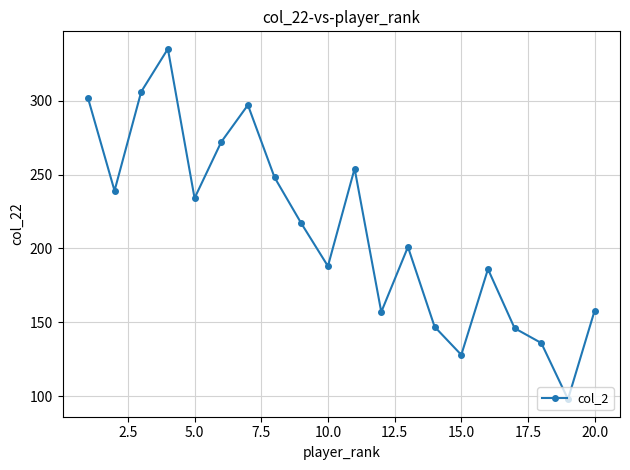

How many points are lower than both their immediate neighbors (excluding endpoints)?

6